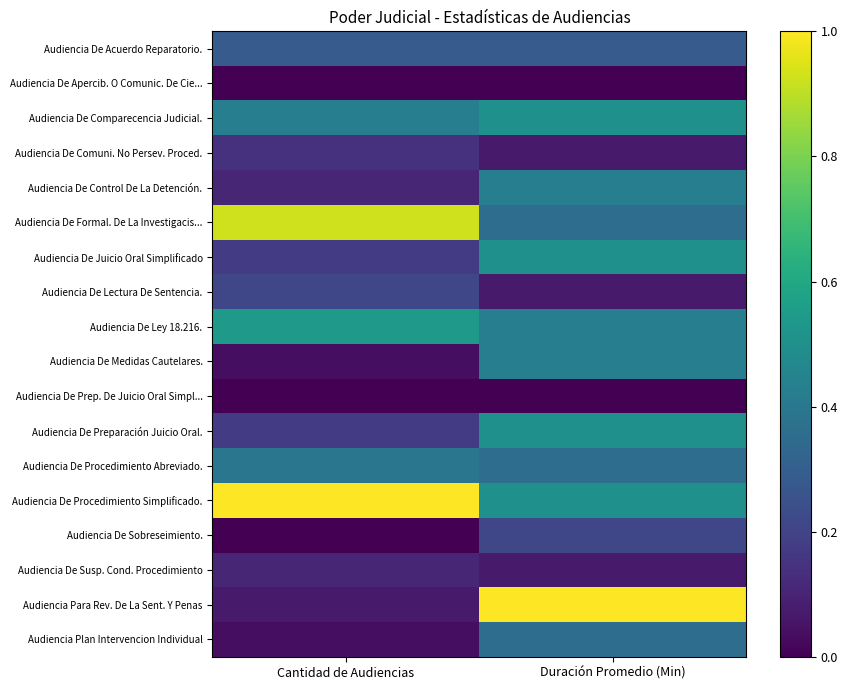

Which has a higher value, Cantidad de Audiencias or Duración Promedio (Min)?

Cantidad de Audiencias